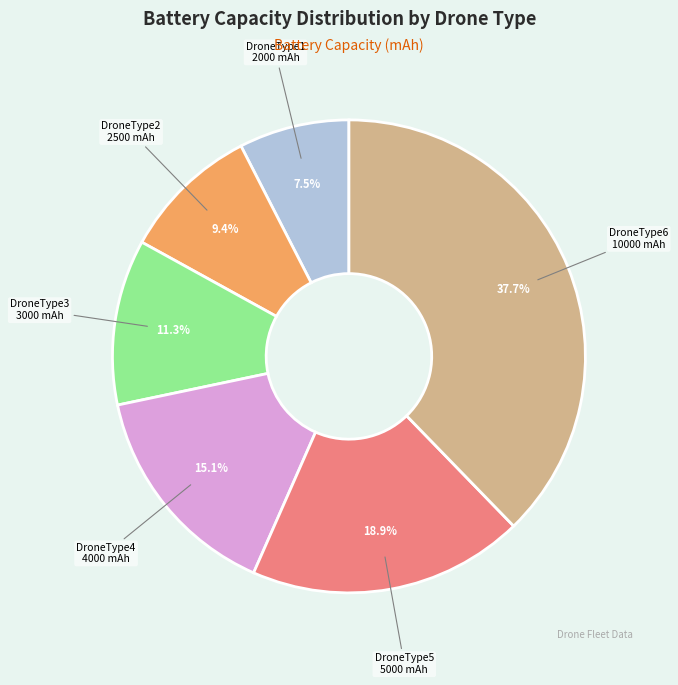

Do DroneType3 and DroneType1 together represent more than half of the pie?

No